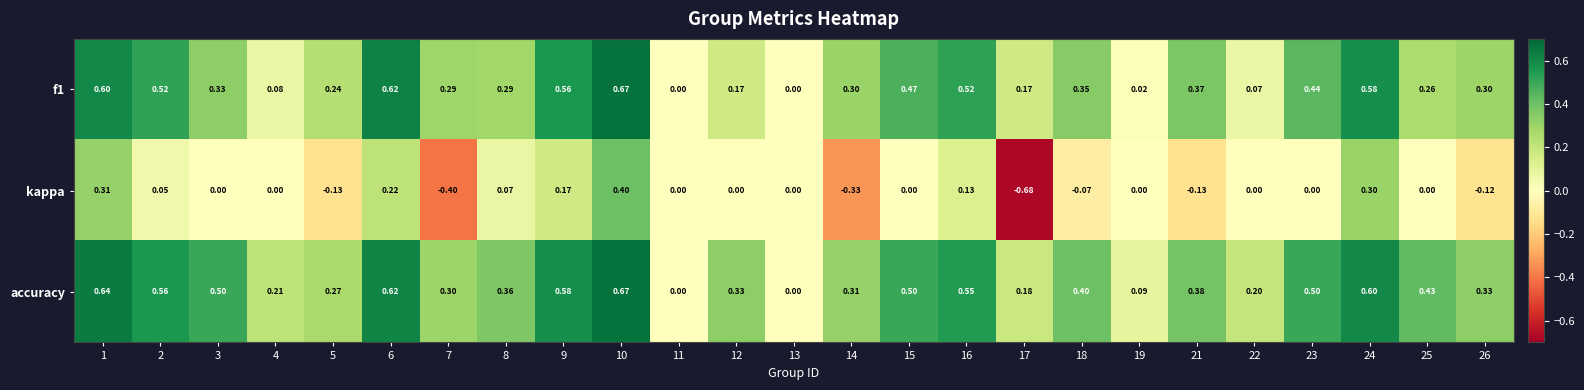

Which series has the largest total across all categories?

accuracy